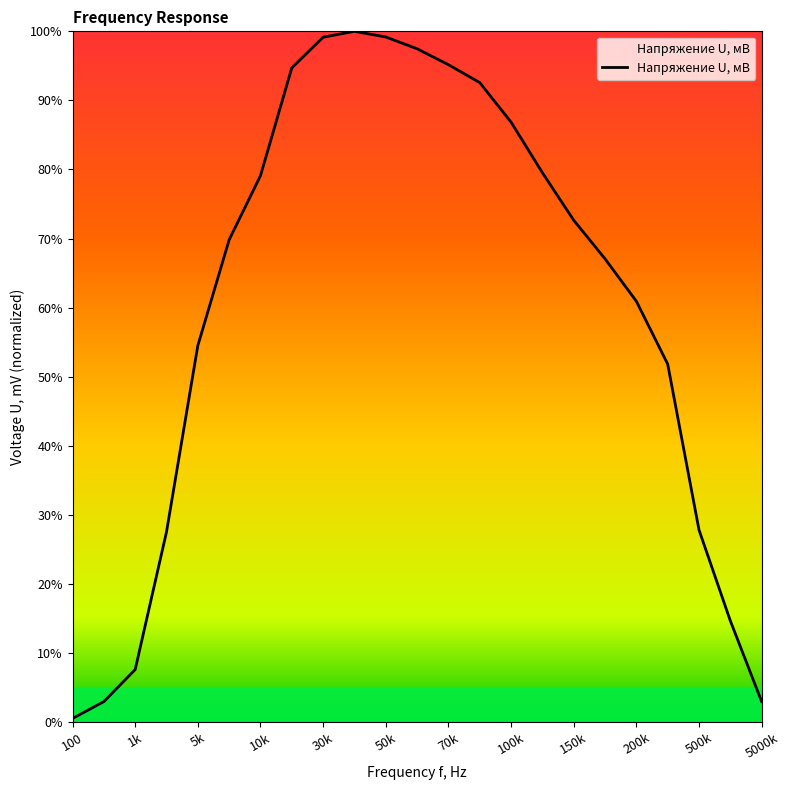

What is the maximum value shown in the chart?

100.0